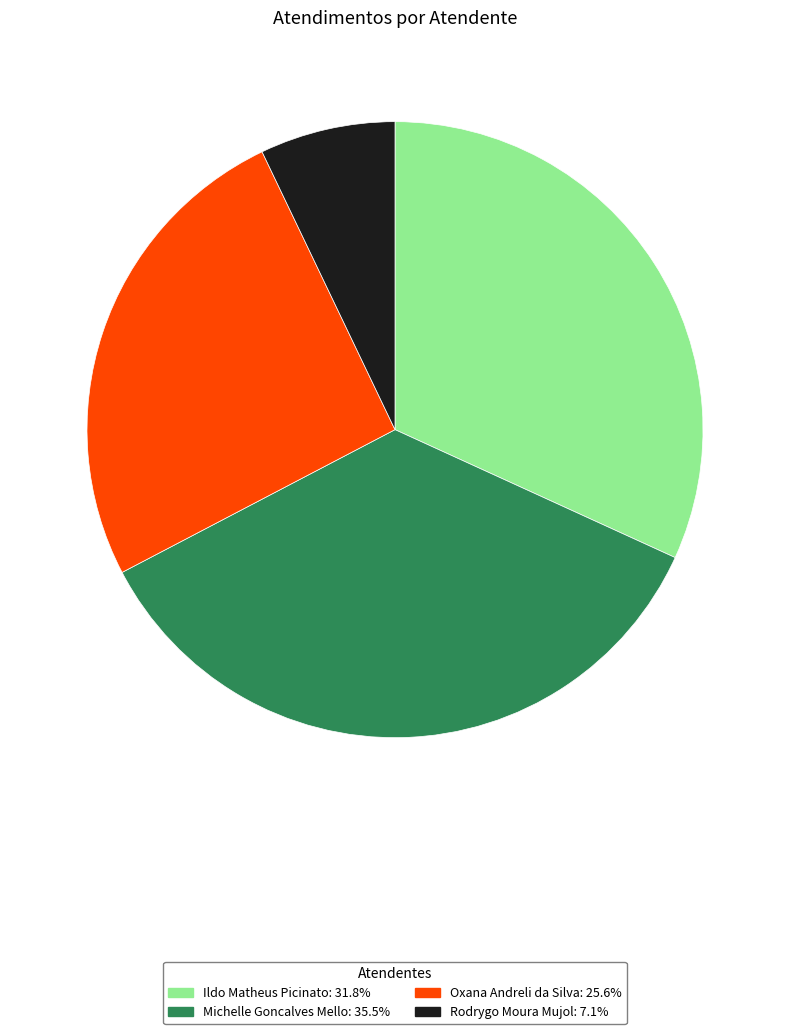

Does any single category account for the majority?

No